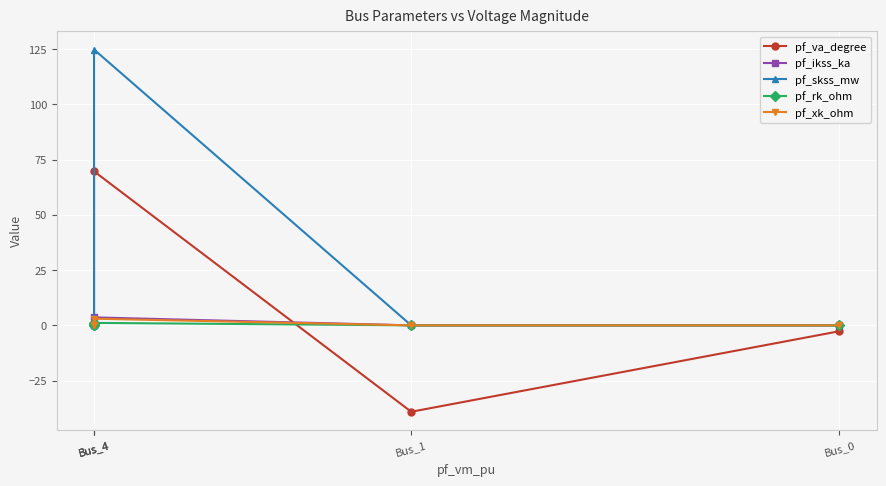

The pf_rk_ohm series shows 0.0 at Bus_4. True or false?

True